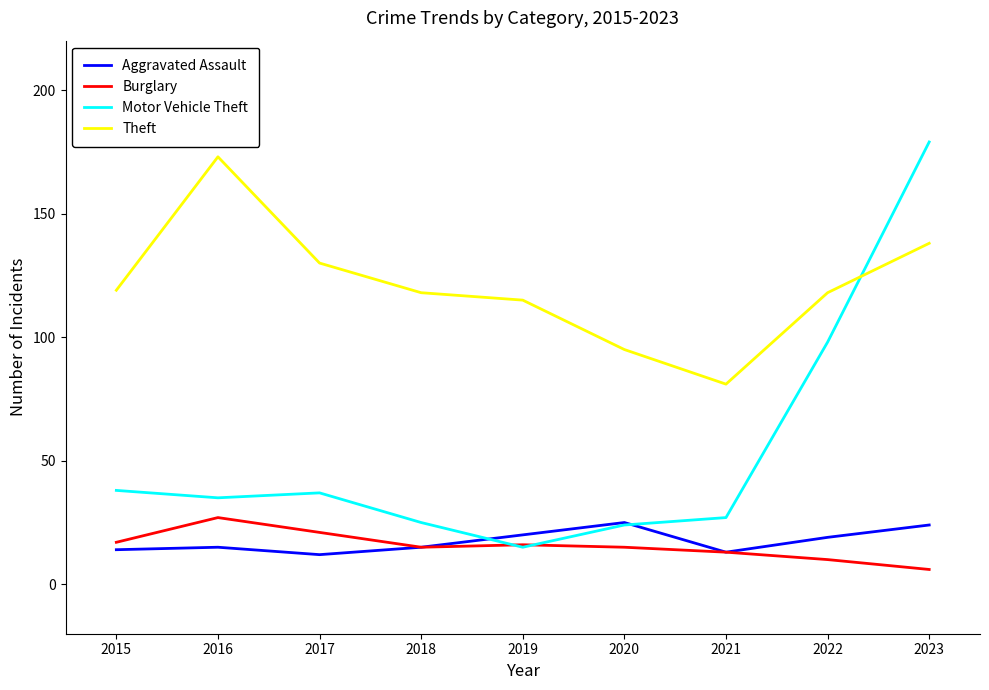

Reading left to right, what are all the values shown in this chart?

Aggravated Assault: 2015=14	2016=15	2017=12	2018=15	2019=20	2020=25	2021=13	2022=19	2023=24
Burglary: 2015=17	2016=27	2017=21	2018=15	2019=16	2020=15	2021=13	2022=10	2023=6
Motor Vehicle Theft: 2015=38	2016=35	2017=37	2018=25	2019=15	2020=24	2021=27	2022=98	2023=179
Theft: 2015=119	2016=173	2017=130	2018=118	2019=115	2020=95	2021=81	2022=118	2023=138